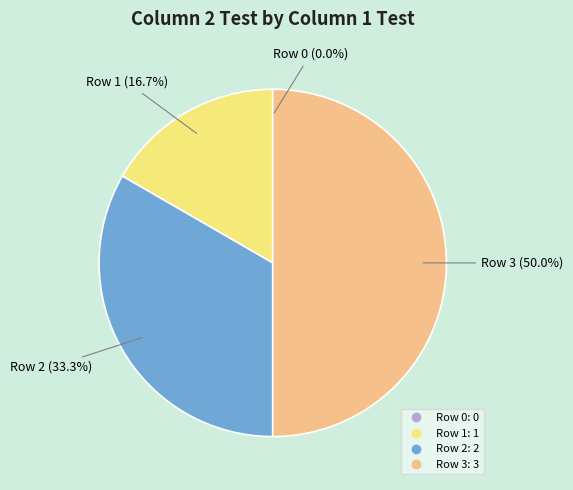

Does Row 1 represent more than half of the total?

No